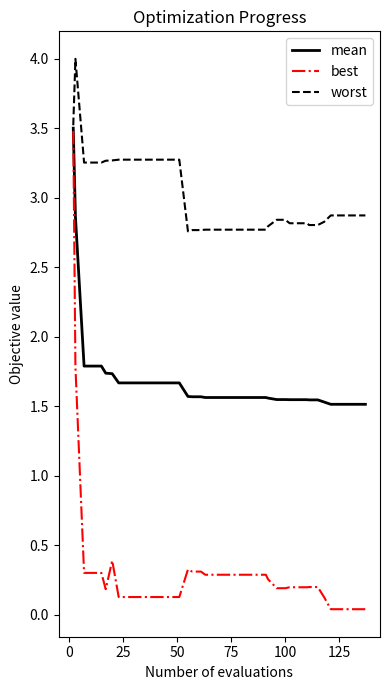

True or false: worst and best cross at least once.

False